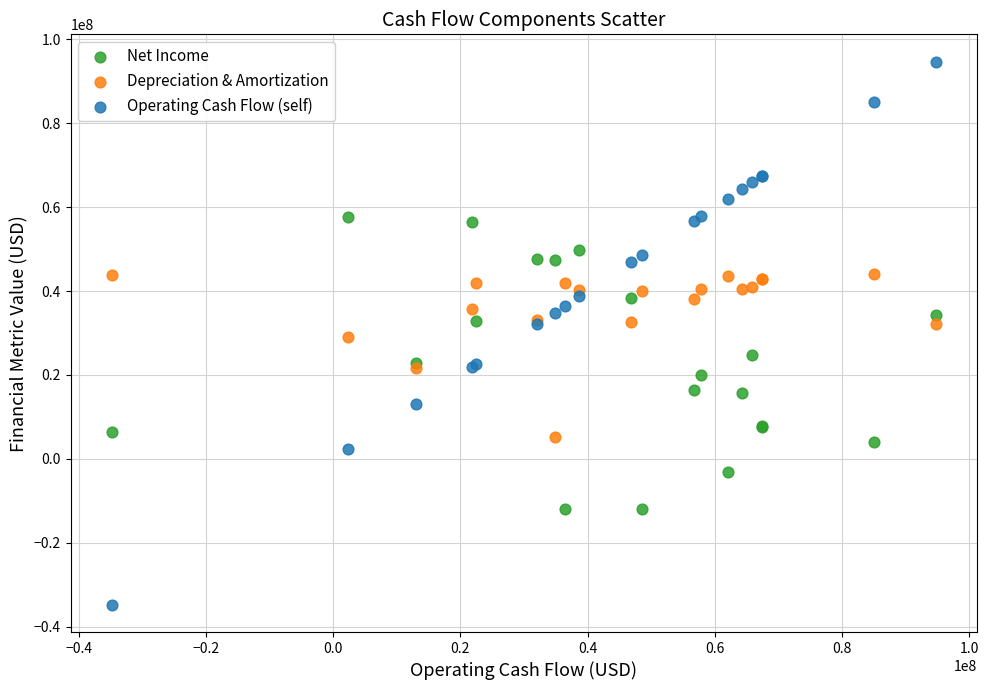

What is the X range (max minus min) for the scatter plot?

129500000